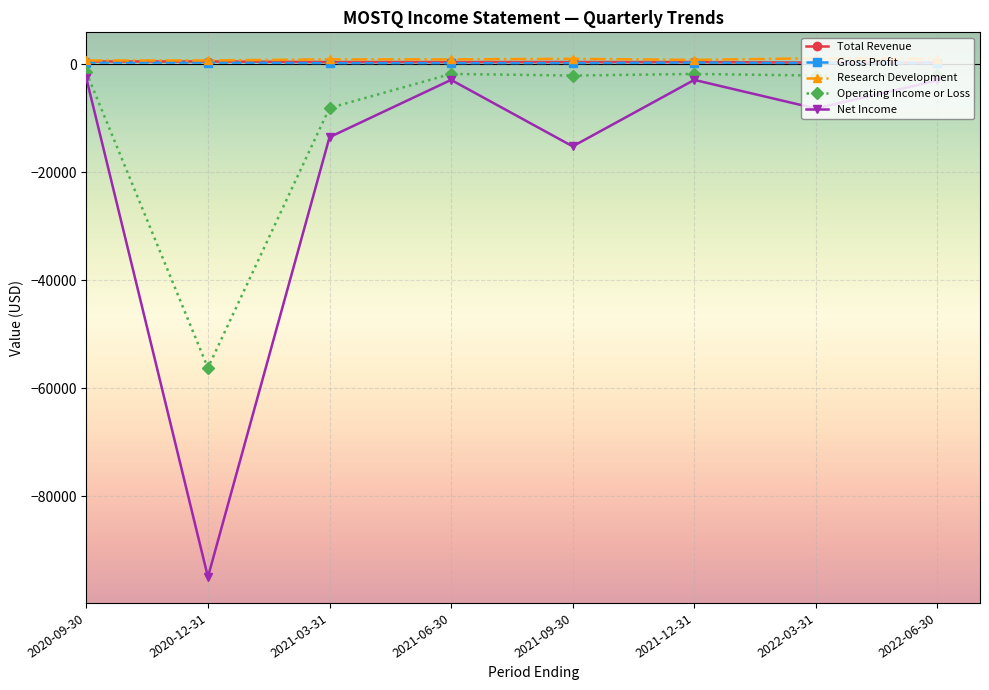

True or false: Research Development and Net Income intersect in this chart.

False